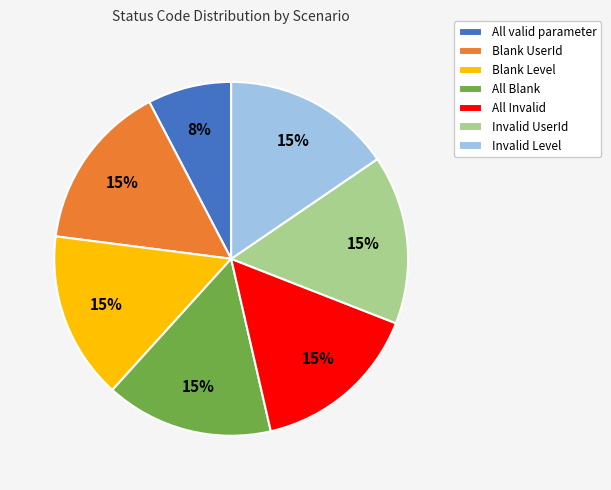

Combined, do Blank UserId and Invalid Level account for over 50%?

No